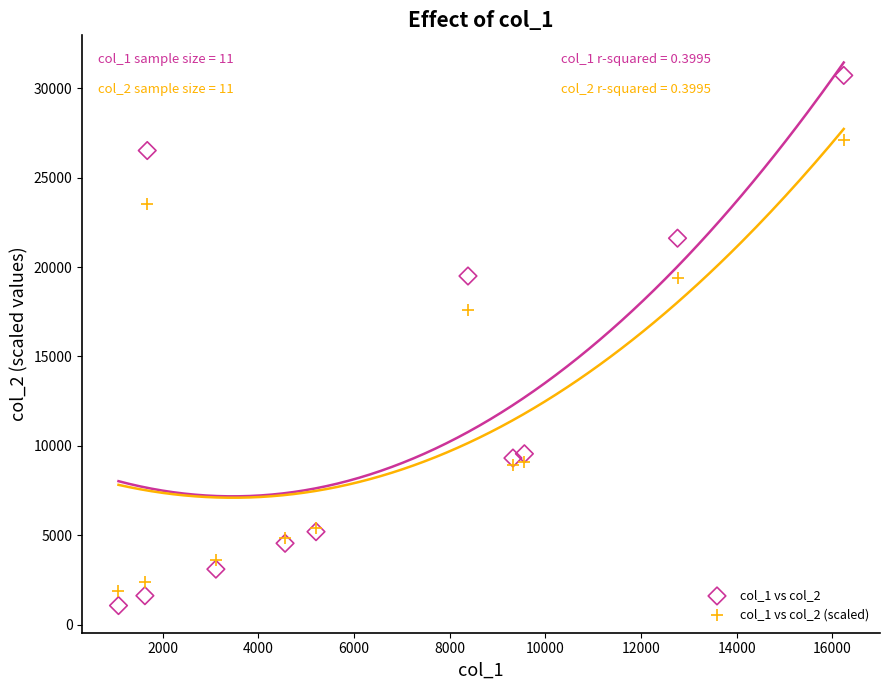

Which series contains the highest Y value?

col_1 vs col_2